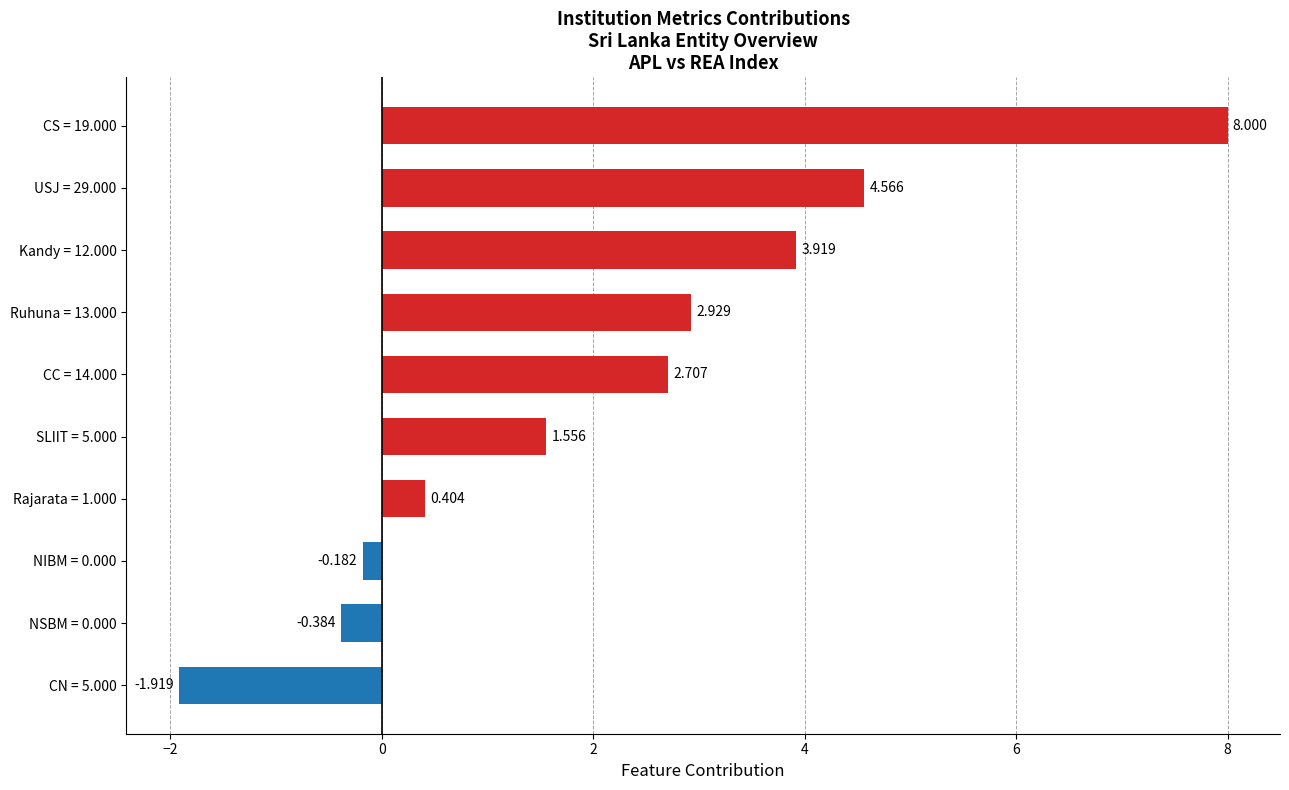

What is the sum of all values?

21.6